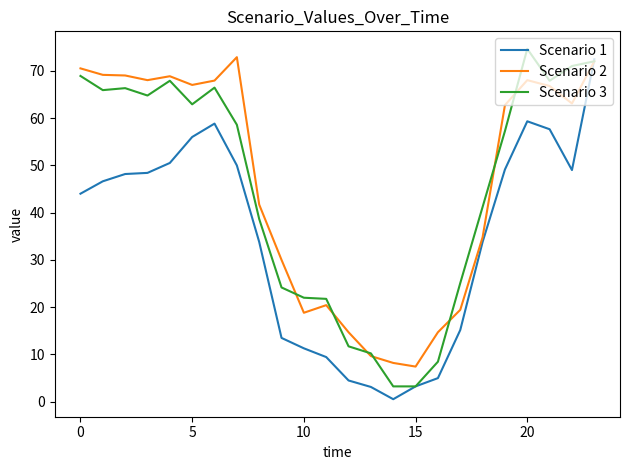

What is the maximum value for Scenario 3?

74.6